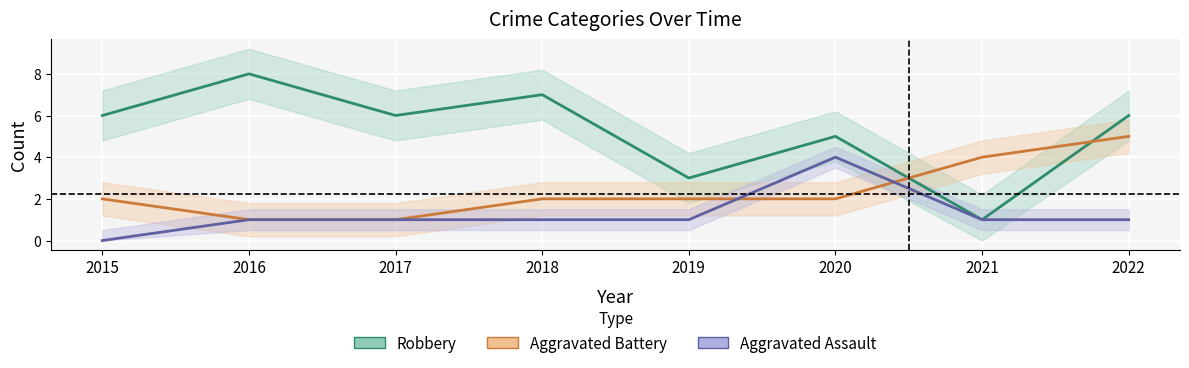

At which label does Robbery reach its minimum?

2021